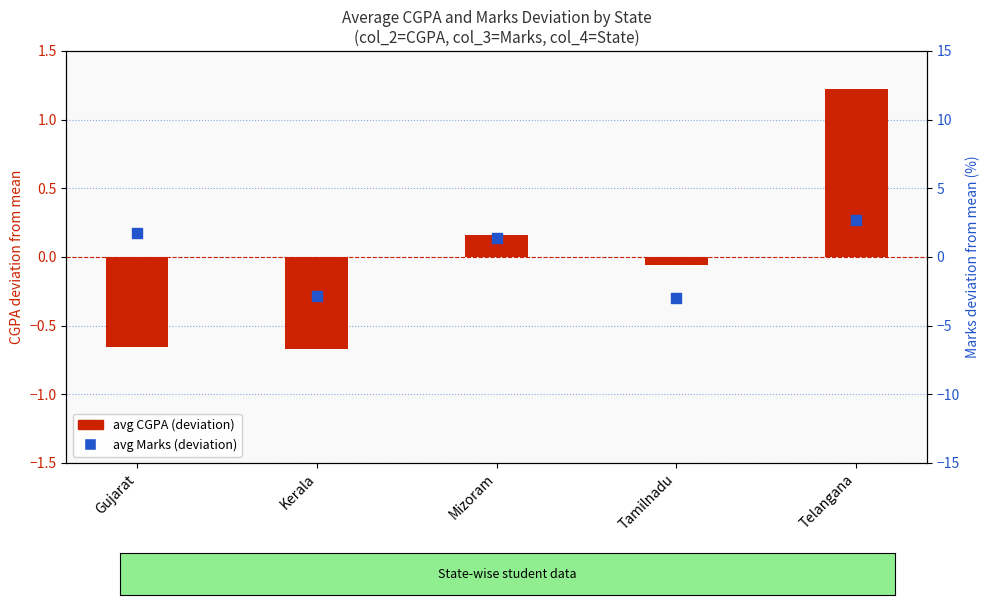

Which series has the largest total across all categories?

avg Marks (deviation)